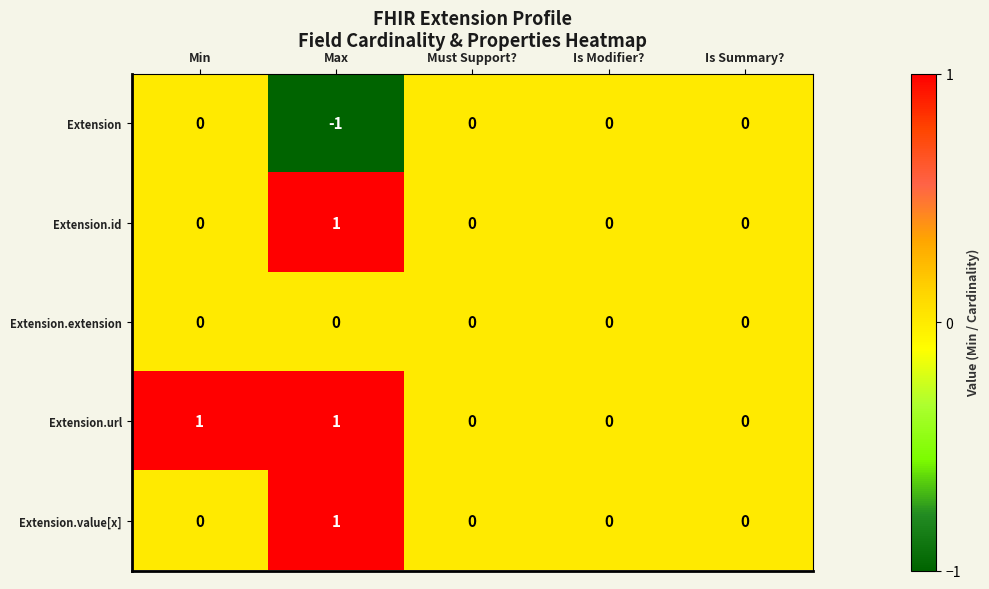

The Extension.value[x] series shows 1 at Max. True or false?

True